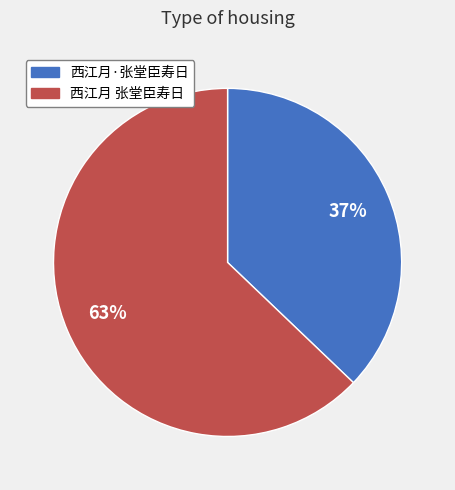

To the nearest percent, what is the difference between the largest and smallest slice percentages?

26%